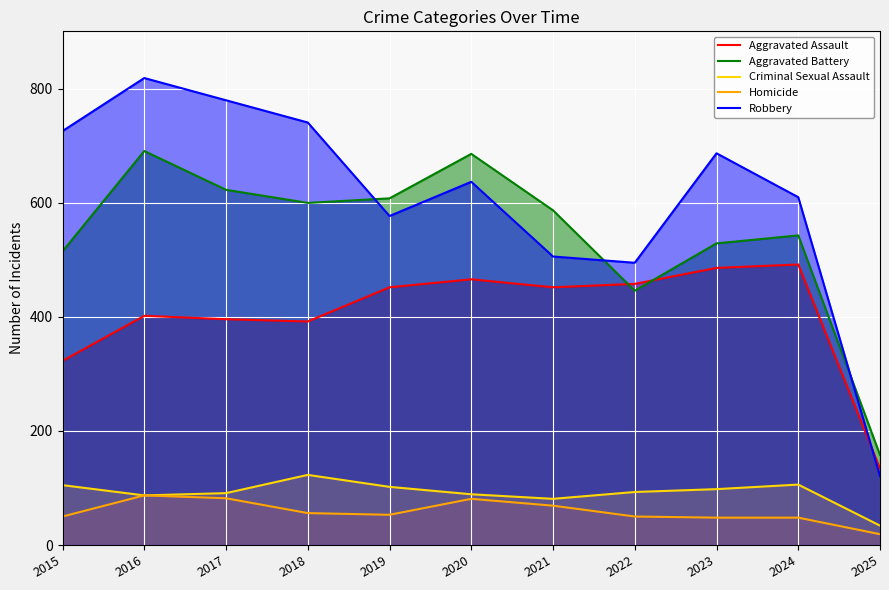

How many values in the Homicide series exceed 53?

5